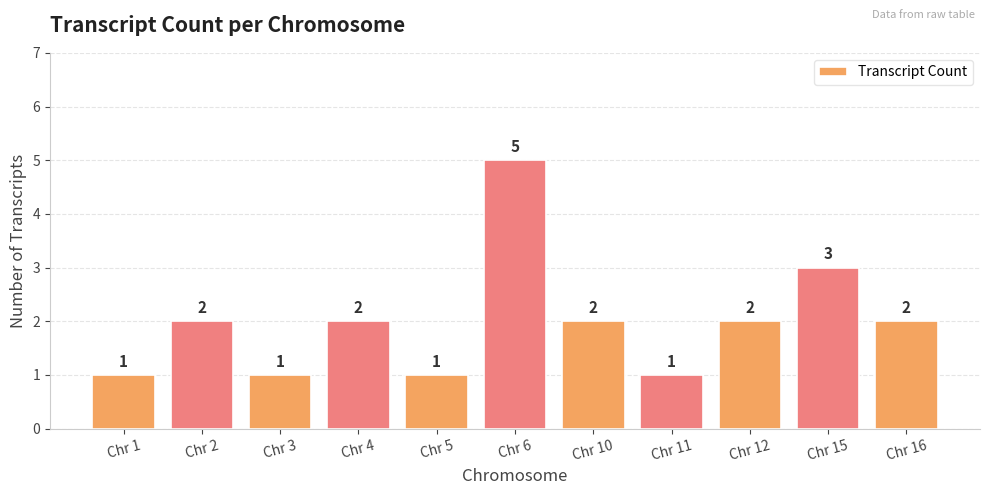

The value at Chr 15 is 1. True or false?

False